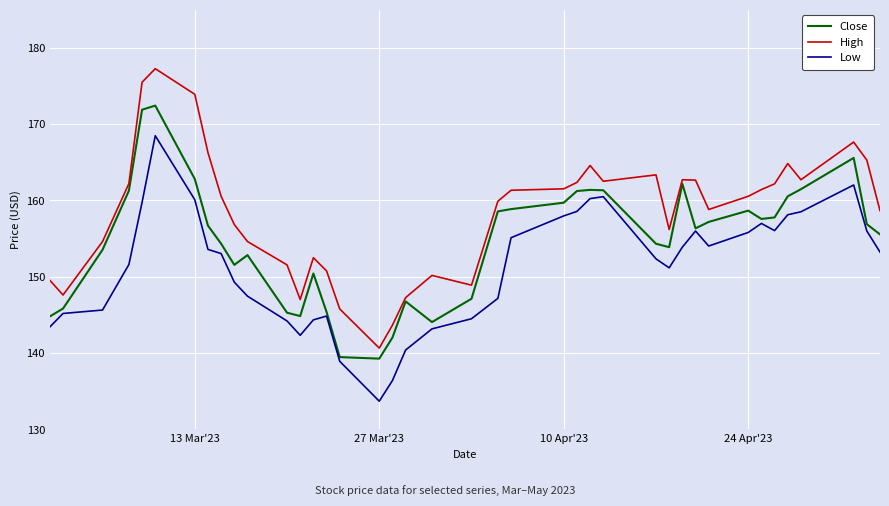

What is the lowest value of the High series?

140.7